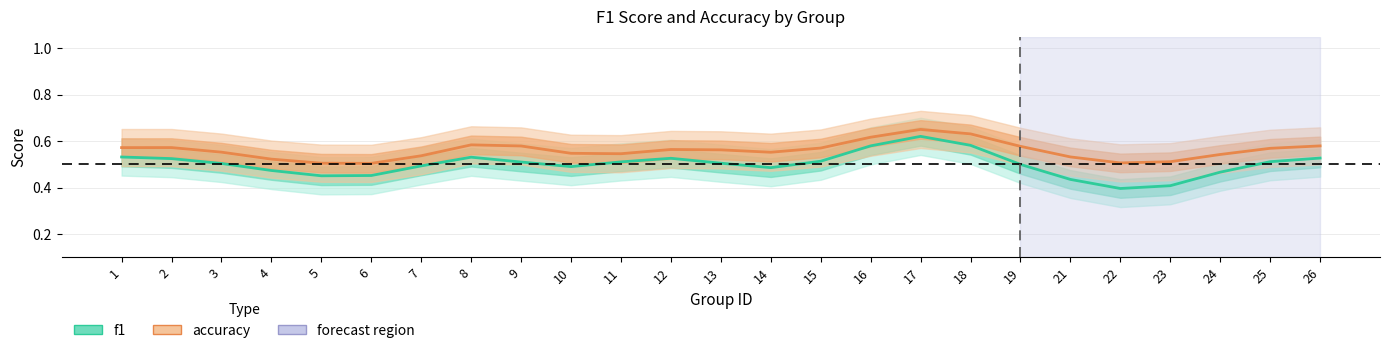

Reading left to right, what are all the values shown in this chart?

f1: 0.5	0.5	0.5	0.5	0.5	0.5	0.5	0.5	0.5	0.5	0.5	0.5	0.5	0.5	0.5	0.6	0.6	0.6	0.5	0.4	0.4	0.4	0.5	0.5	0.5
accuracy: 0.6	0.6	0.6	0.5	0.5	0.5	0.5	0.6	0.6	0.5	0.5	0.6	0.6	0.6	0.6	0.6	0.7	0.6	0.6	0.5	0.5	0.5	0.5	0.6	0.6